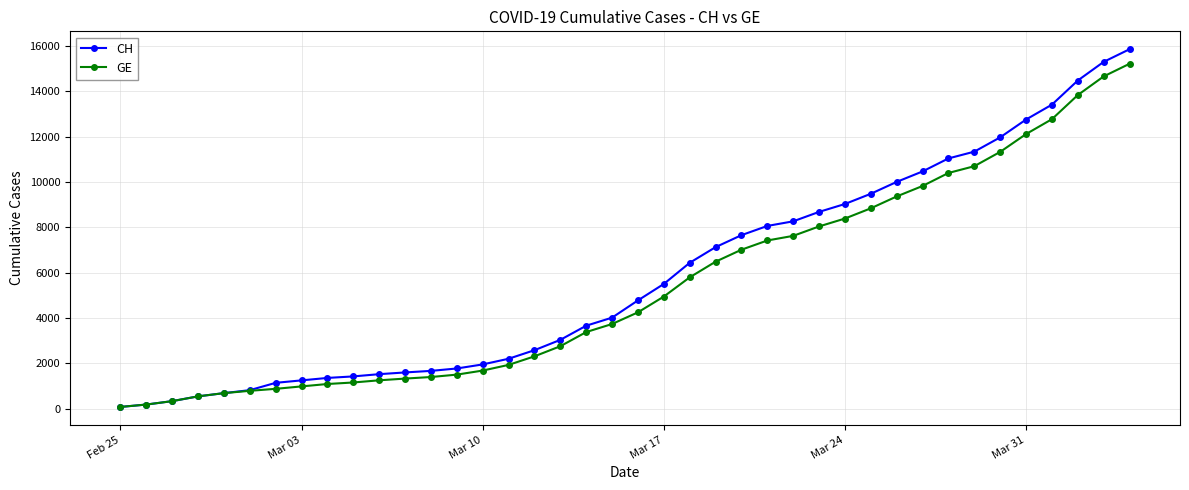

What is the sum of all CH values?

233397